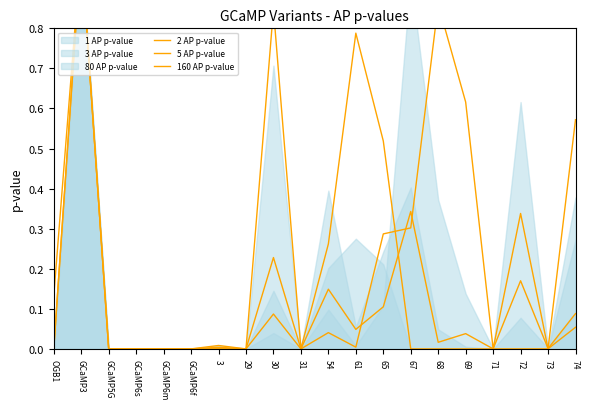

True or false: 160 AP p-value has more than 2 interior local peaks.

True